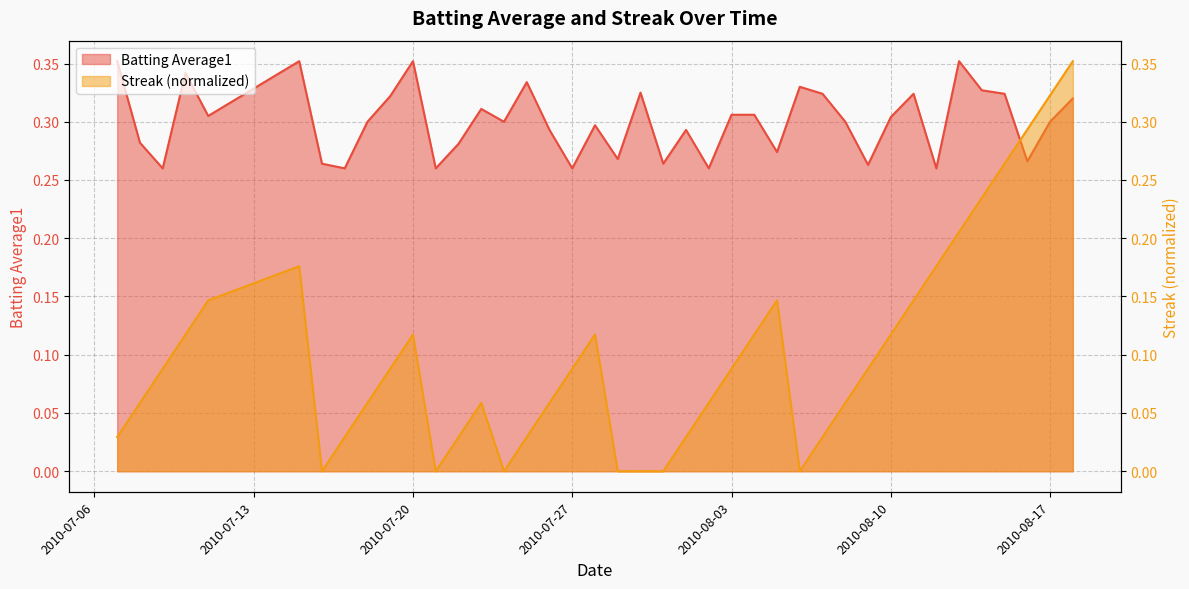

What is the maximum value shown in the chart?

0.4